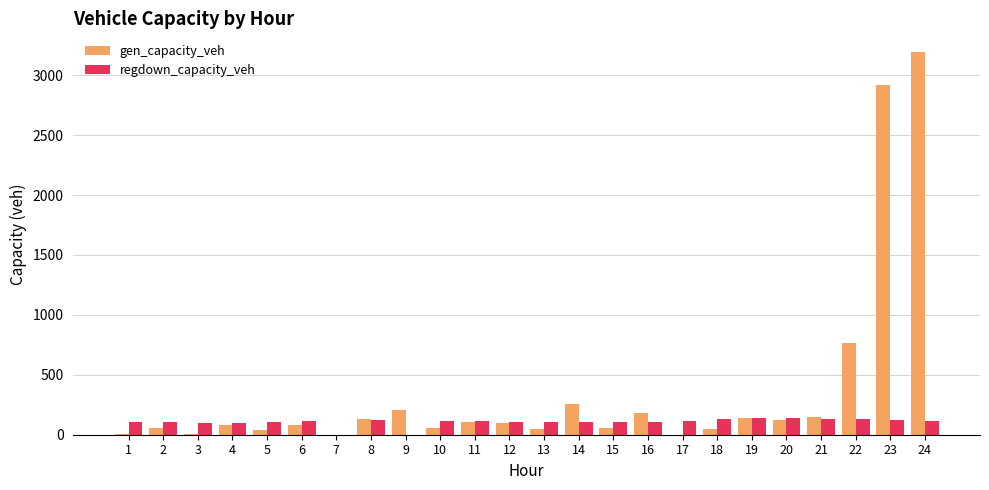

Between 19 and 23, which series saw the biggest shift?

gen_capacity_veh